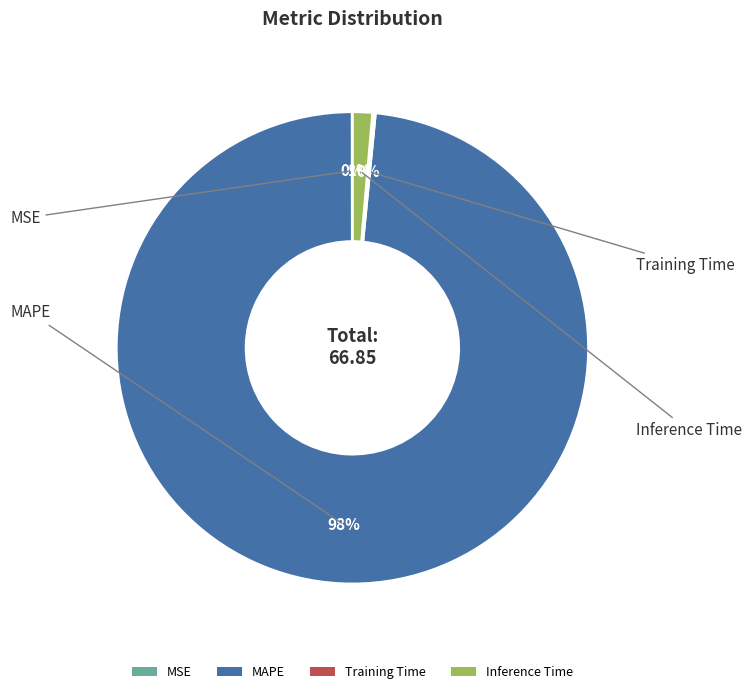

Which category has the biggest portion of the pie?

MAPE